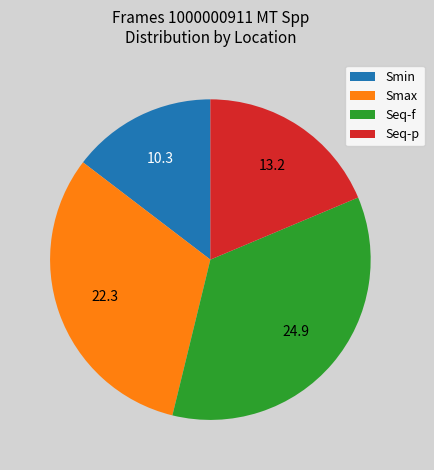

Is it true that Smax is 39% of the pie?

False